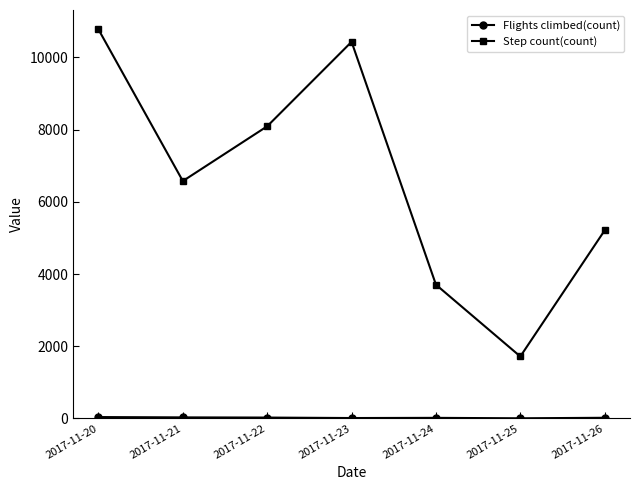

Where is Step count(count) nearest to the value 6246?

2017-11-21